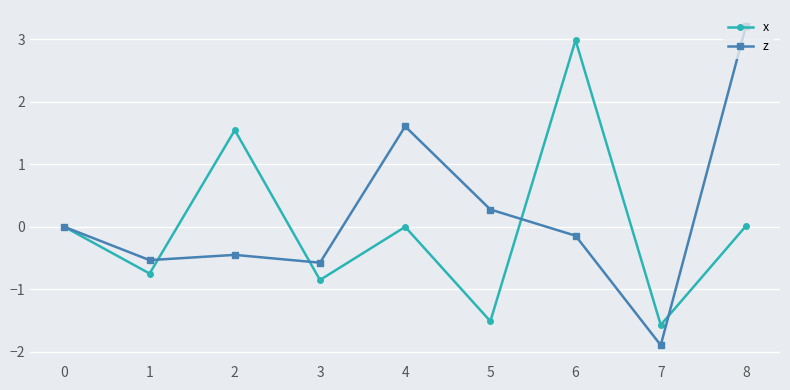

At which category is the sum across all series the highest?

8